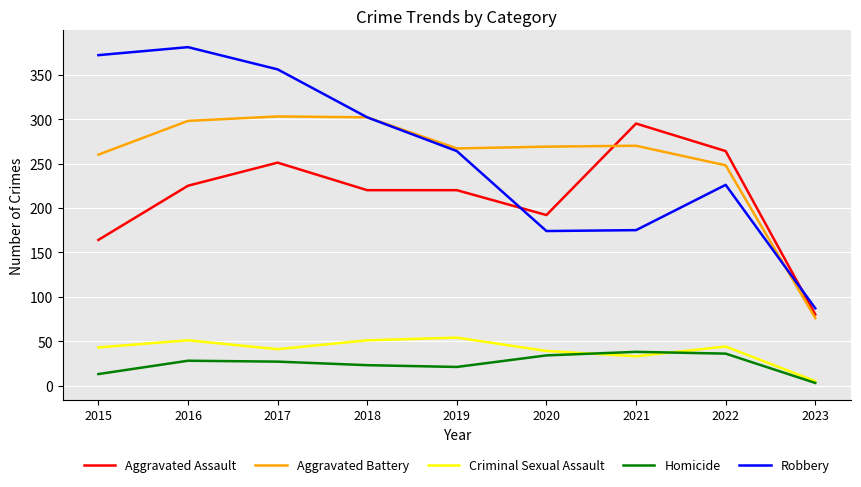

What is the sum of all Robbery values?

2337